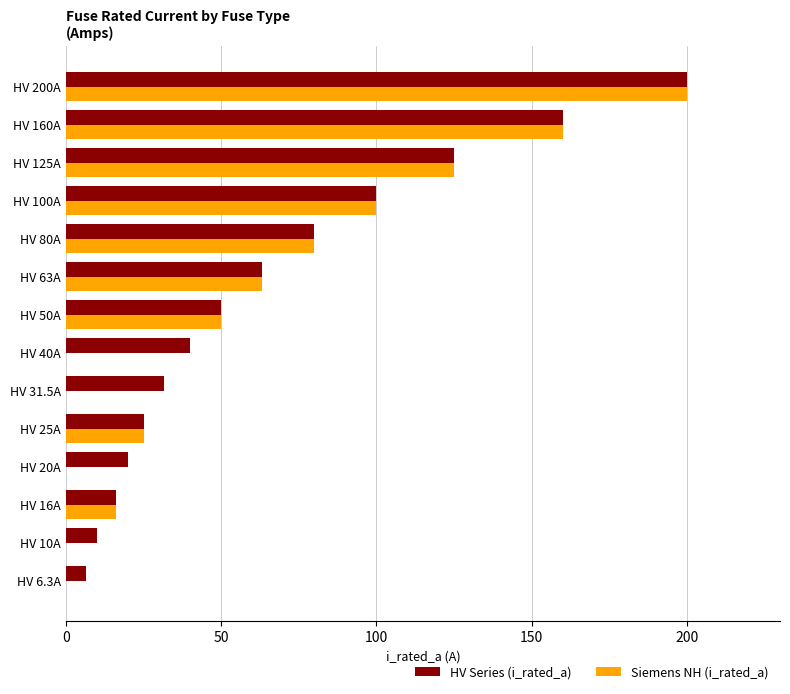

What is the sum of all HV Series (i_rated_a) values?

926.8